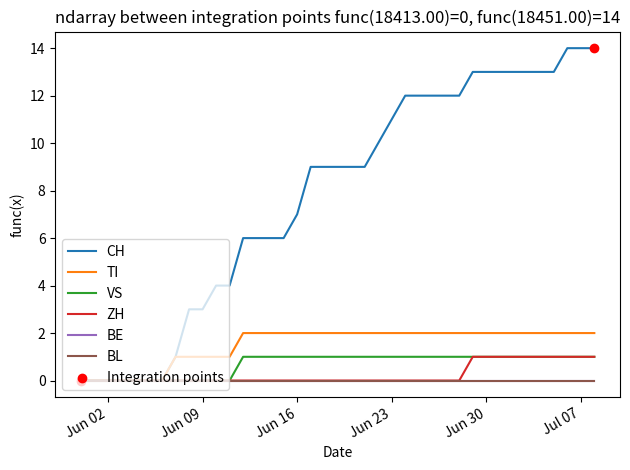

Is this an area chart (filled region under the line)?

No